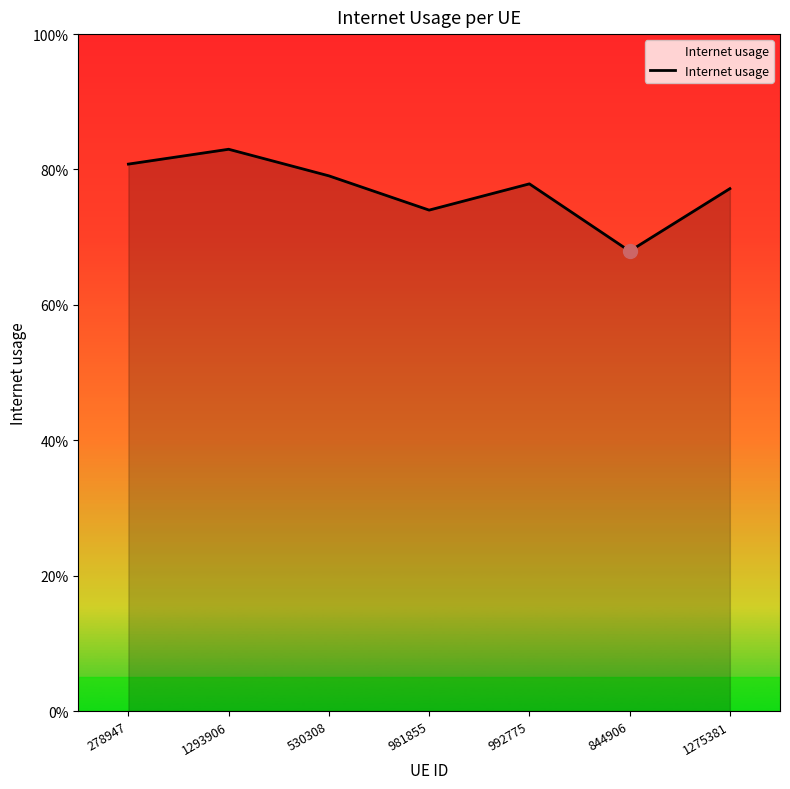

Reading left to right, what are all the values shown in this chart?

278947=0.8	1293906=0.8	530308=0.8	981855=0.7	992775=0.8	844906=0.7	1275381=0.8